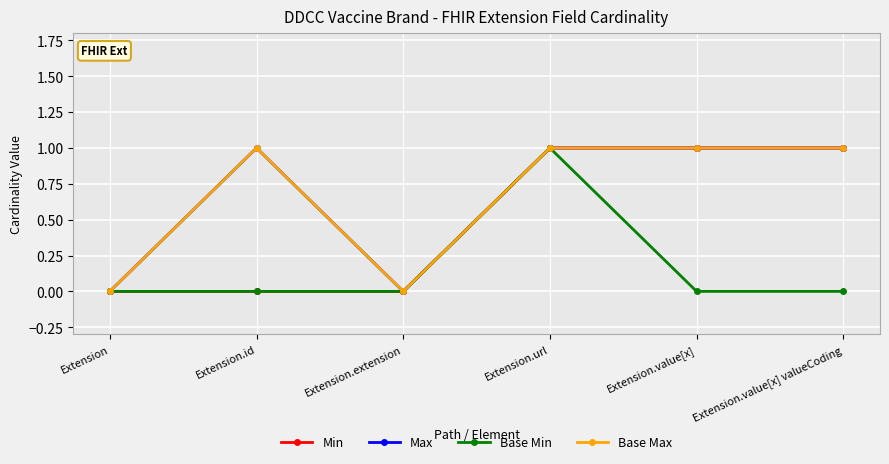

What is the difference between the second highest and minimum values in the Min series?

1